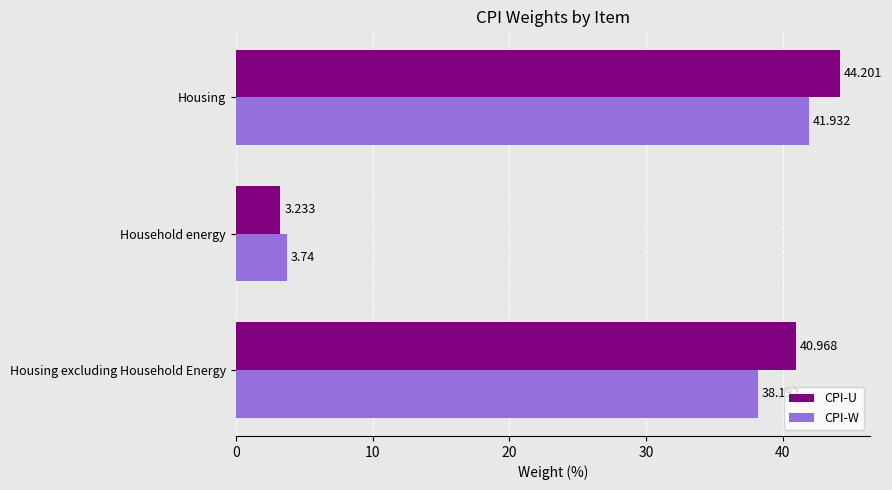

Rank the series by their maximum value, from lowest to highest.

CPI-W, CPI-U